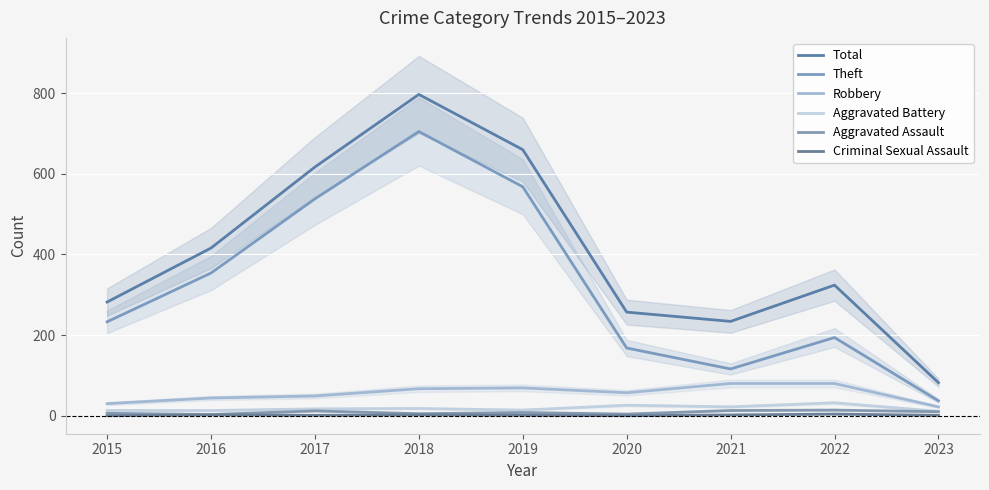

What is the difference between the highest and lowest values at 2017?

616